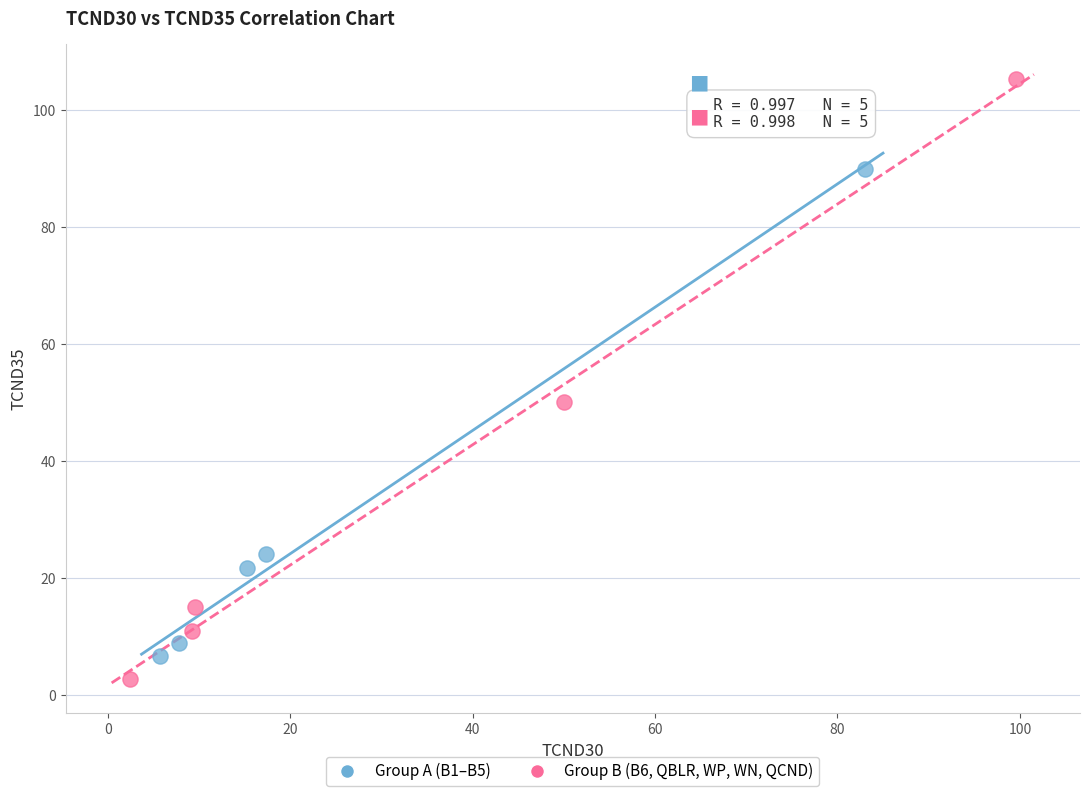

Which series has the largest Y range (max minus min)?

Group B (B6, QBLR, WP, WN, QCND)